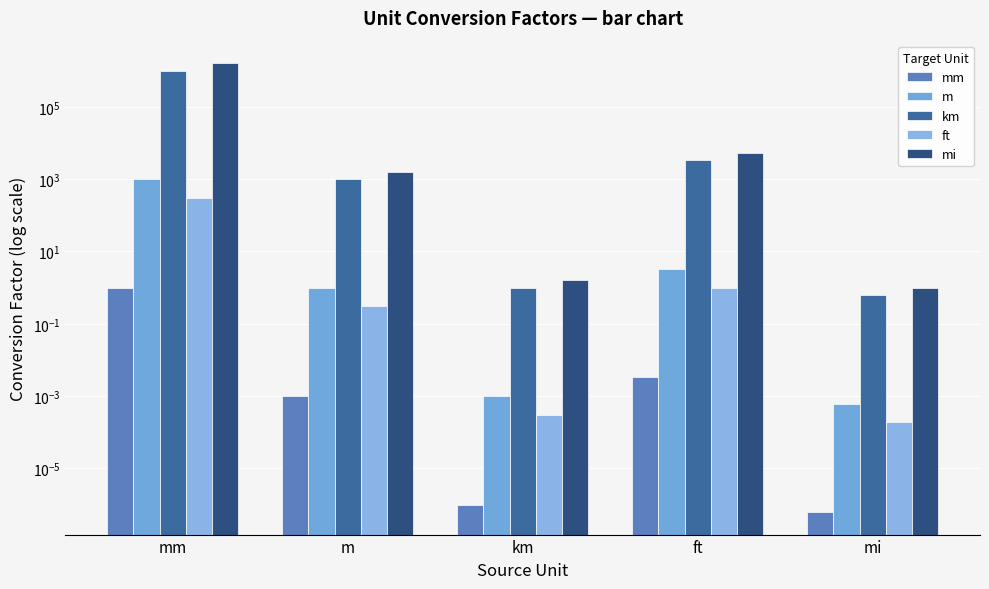

Are the bars horizontal?

No